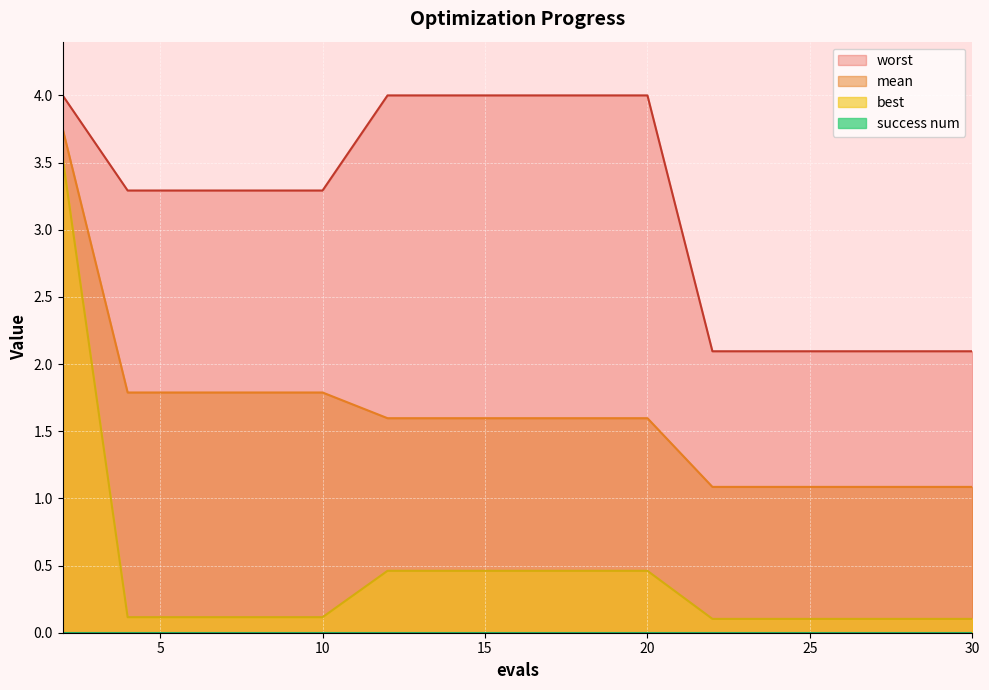

Is the value of mean at 2 greater than the value of worst at 18?

No